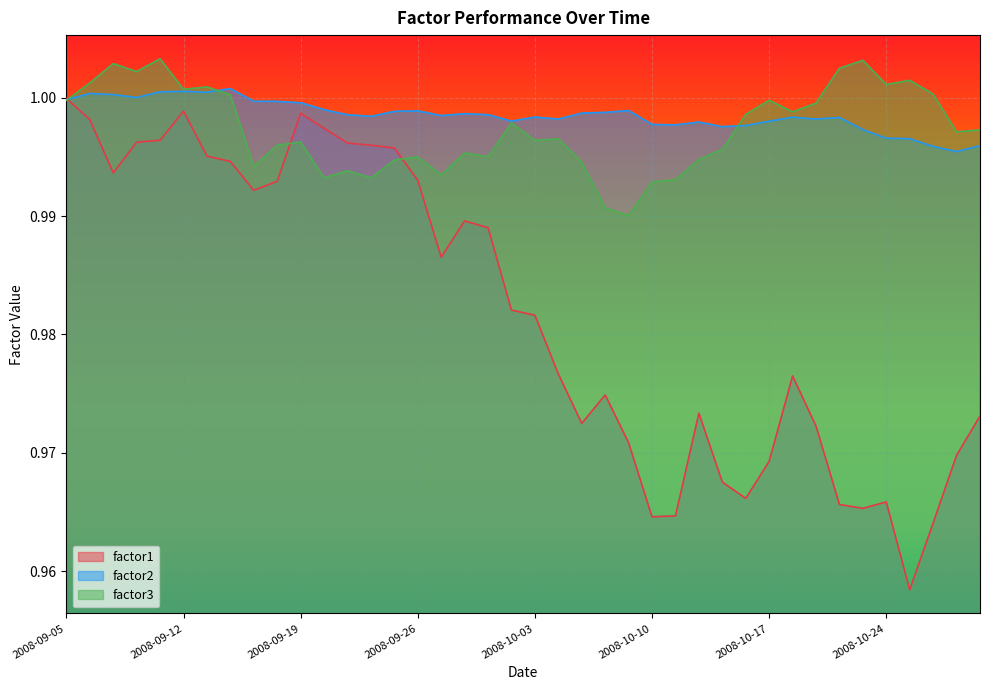

At which category does the chart reach its peak across all series?

2008-09-11